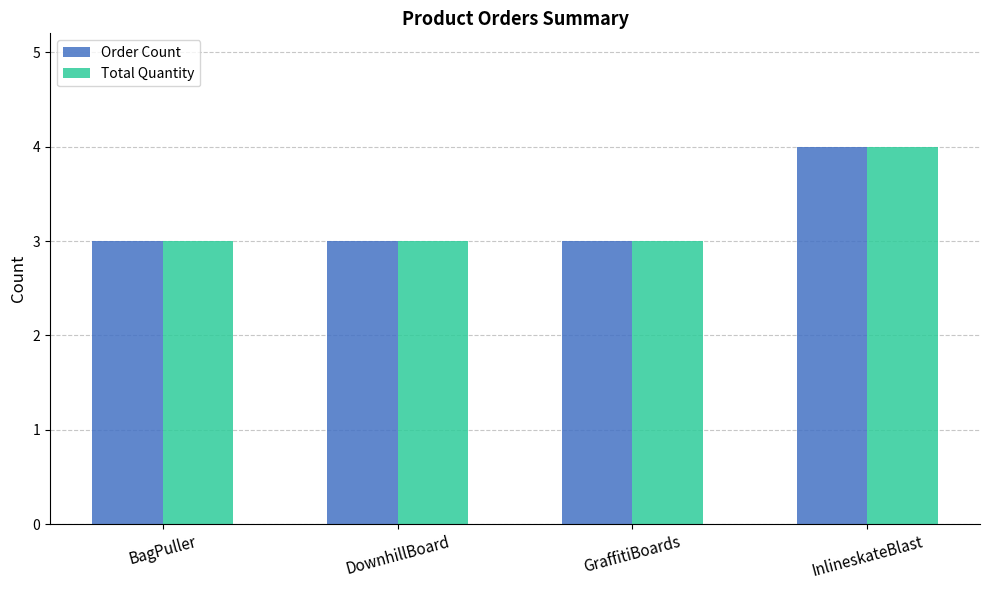

Is it true that Total Quantity equals 1 at InlineskateBlast?

False